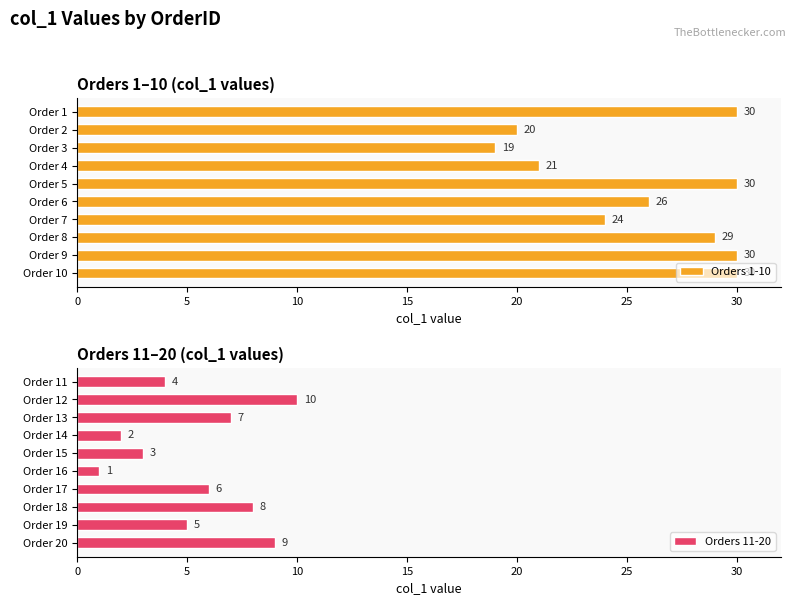

What is the highest value of the Orders 1-10 series?

30